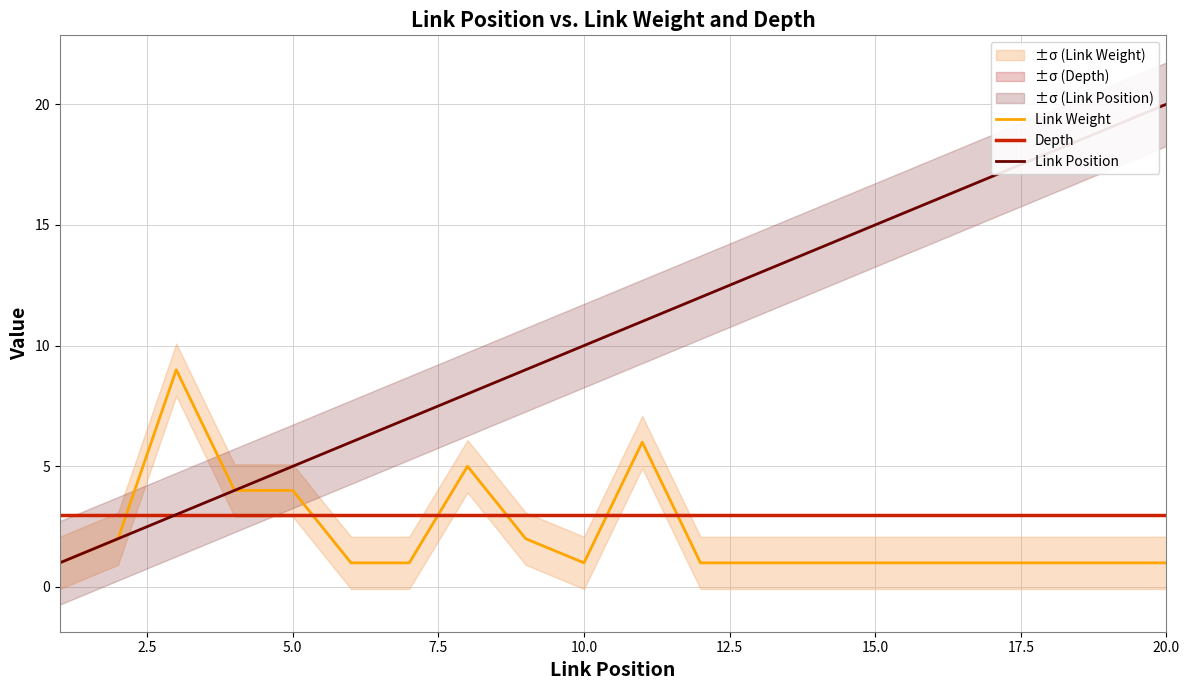

What is the highest value of the Link Weight series?

9